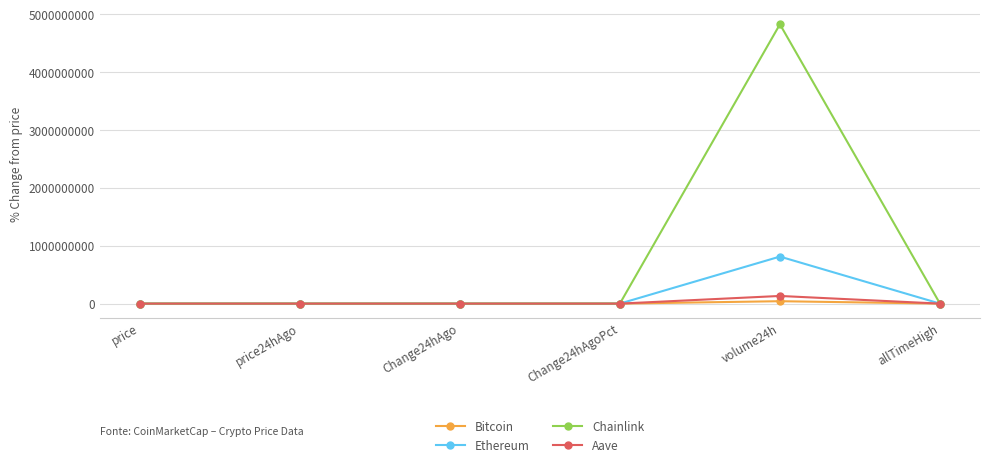

In Aave, how many points are lower than both neighbors (excluding endpoints)?

1